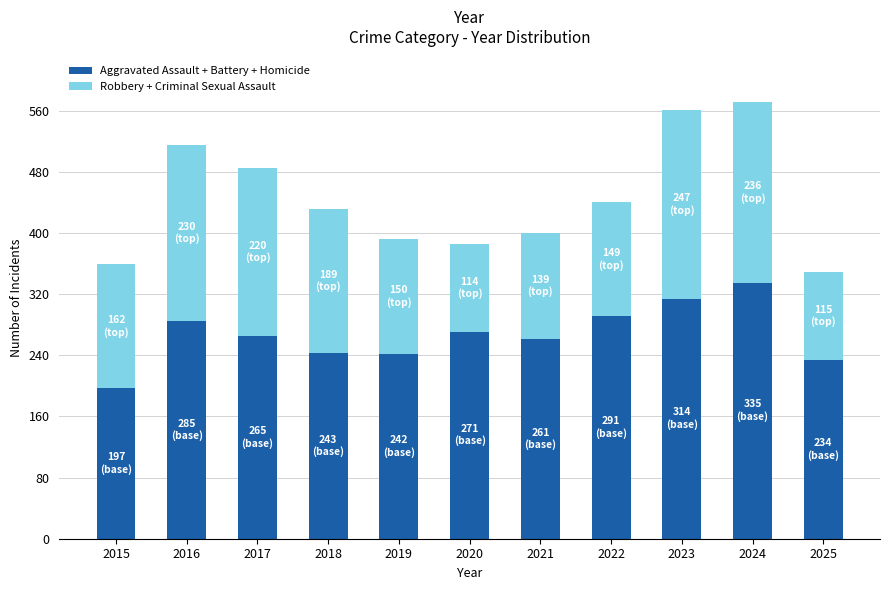

How many bars are there in total?

11